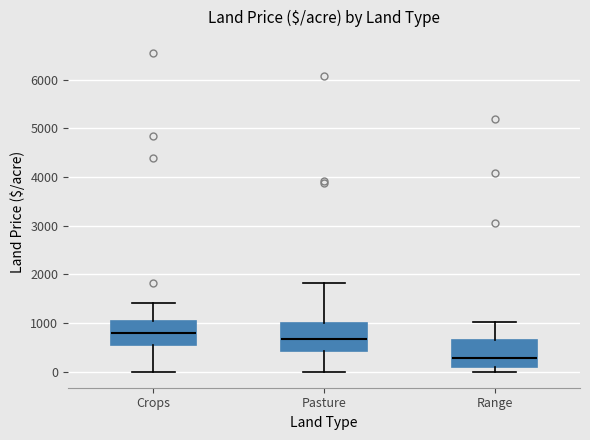

Where is the upper edge of the box for Crops on the y-axis? The values are not printed on the chart, so give them approximately, as read against the axis.

1000